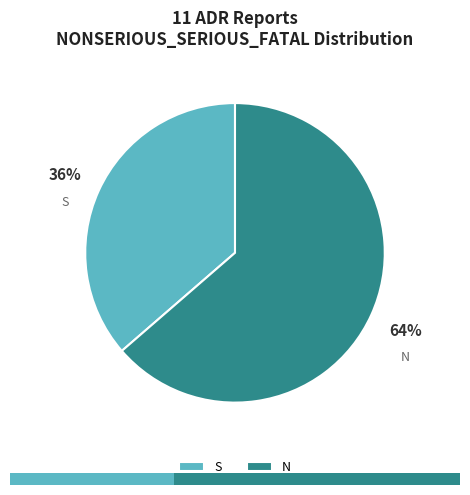

Does any single category account for the majority?

Yes